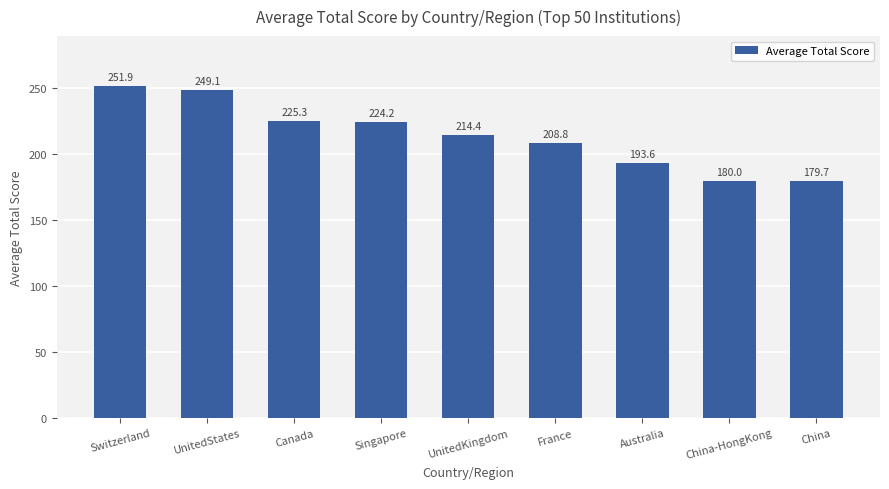

List the labels in order of value, largest first.

Switzerland, UnitedStates, Canada, Singapore, UnitedKingdom, France, Australia, China-HongKong, China